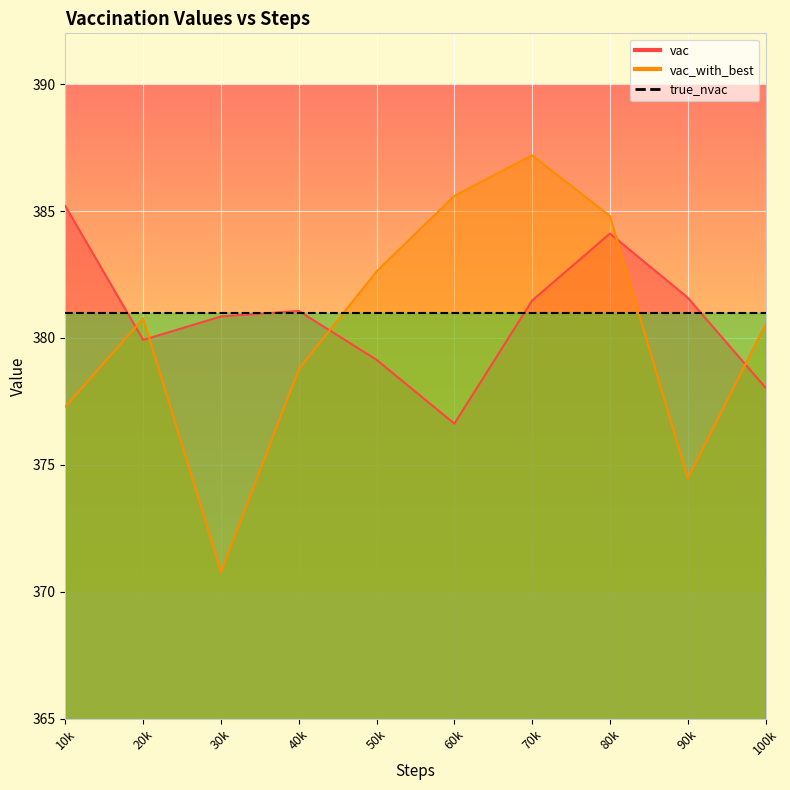

Where is vac nearest to the value 380?

20000